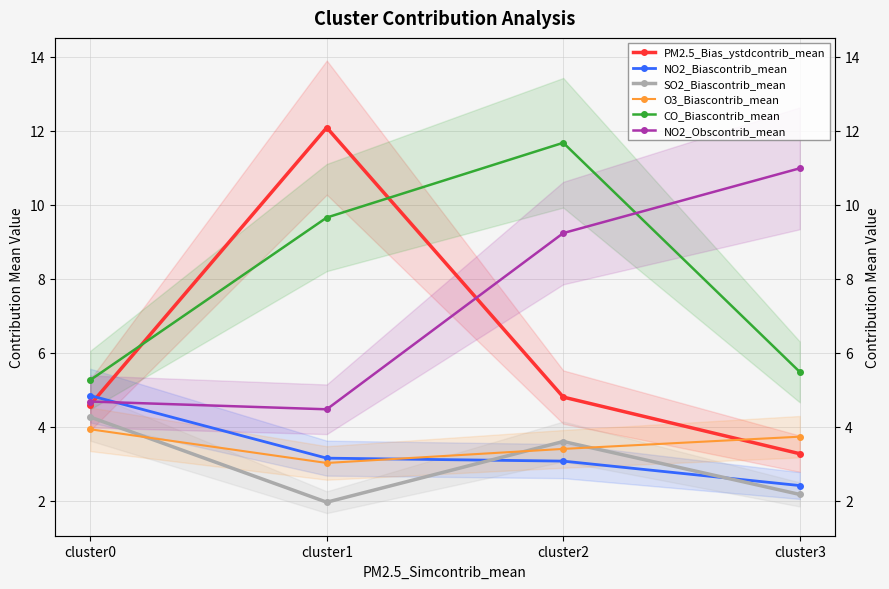

Reading left to right, what are all the values shown in this chart?

PM2.5_Bias_ystdcontrib_mean: 4.6	12.1	4.8	3.3
NO2_Biascontrib_mean: 4.8	3.1	3.1	2.4
SO2_Biascontrib_mean: 4.3	2.0	3.6	2.2
O3_Biascontrib_mean: 3.9	3.0	3.4	3.7
CO_Biascontrib_mean: 5.3	9.7	11.7	5.5
NO2_Obscontrib_mean: 4.7	4.5	9.2	11.0